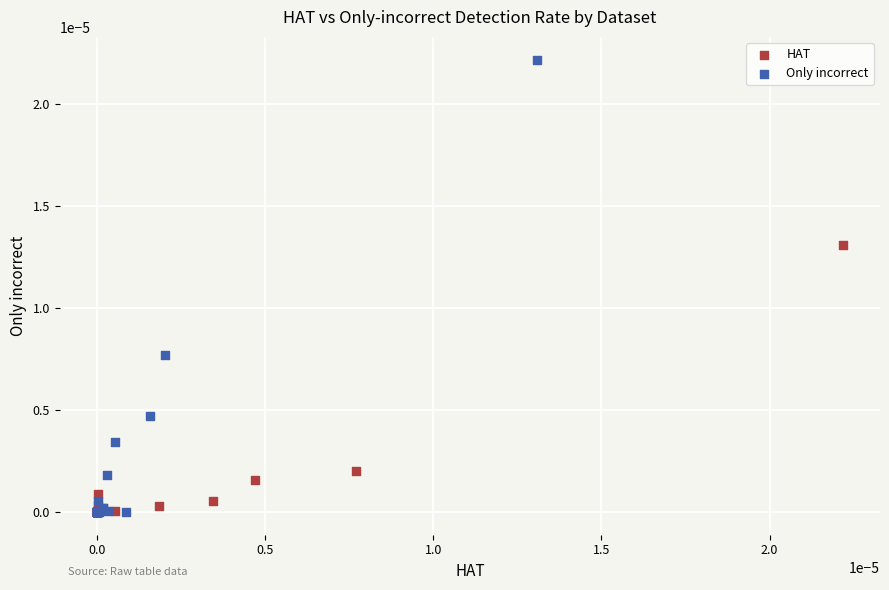

Which series reaches the maximum Y coordinate?

Only incorrect